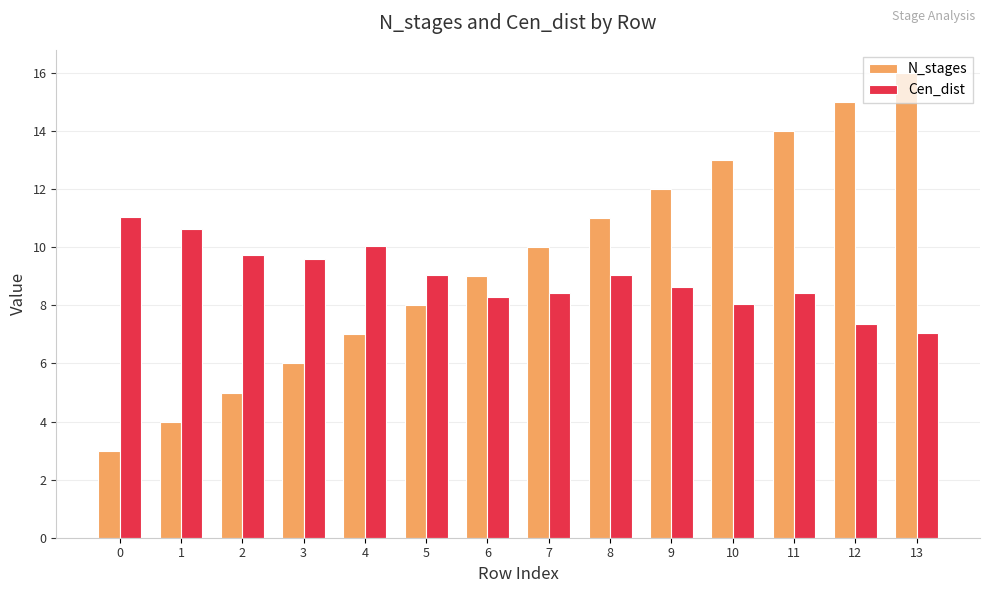

What is the difference between the second highest and second lowest values in the Cen_dist series?

3.3